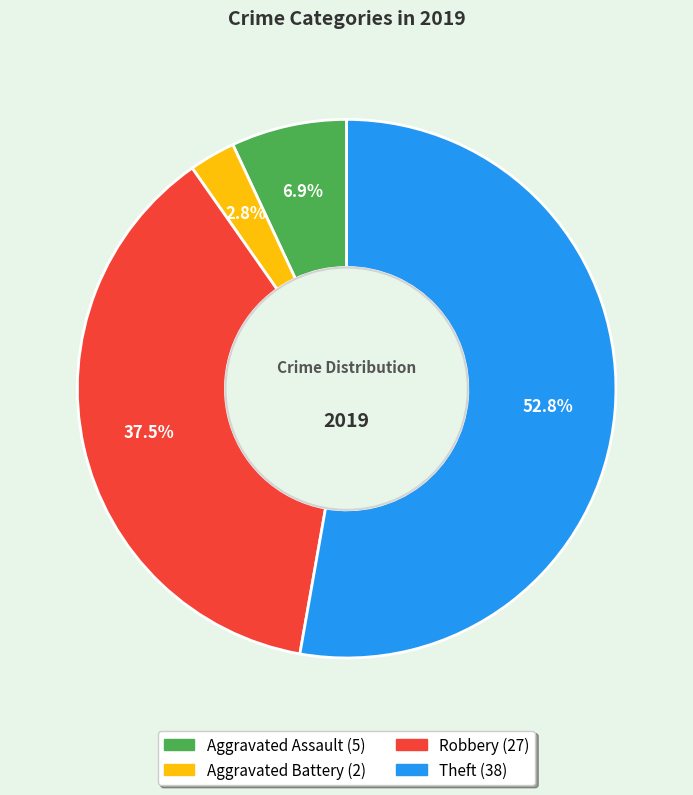

Is it true that Theft is 67% of the pie?

False